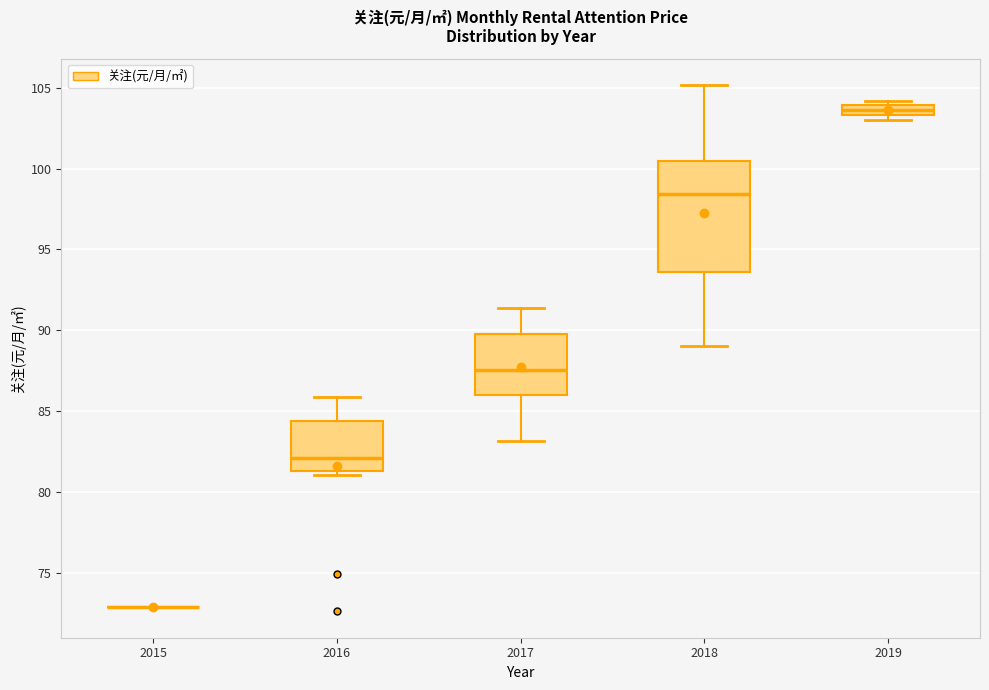

Comparing the boxes themselves (not the whiskers), which one is the tallest?

2018